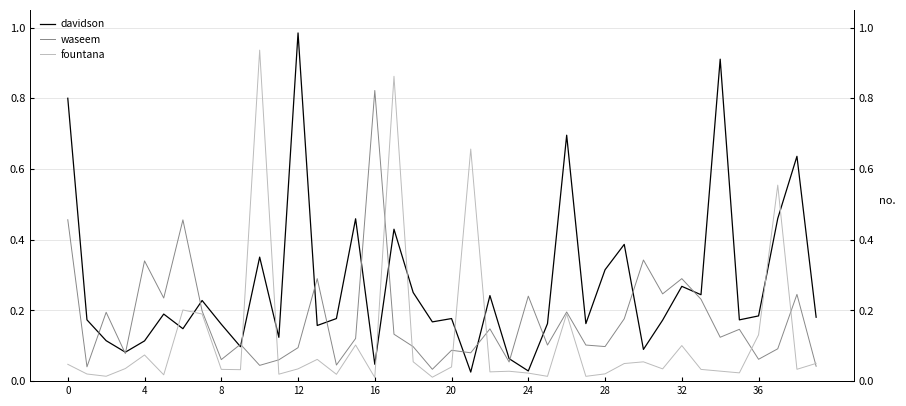

Which category has the lowest value in the waseem series?

19